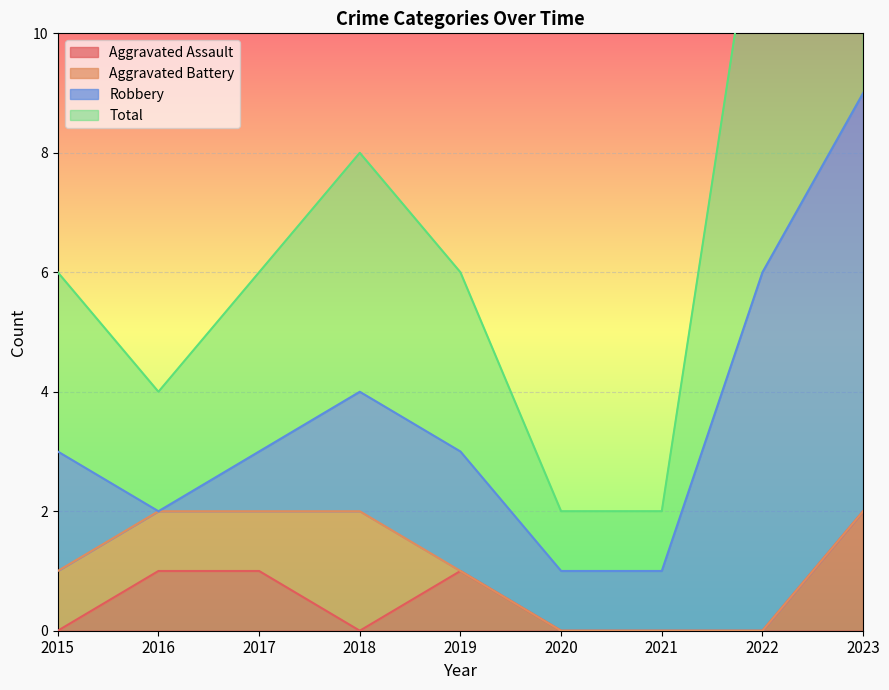

Is it true that Aggravated Assault equals 0 at 2016?

False